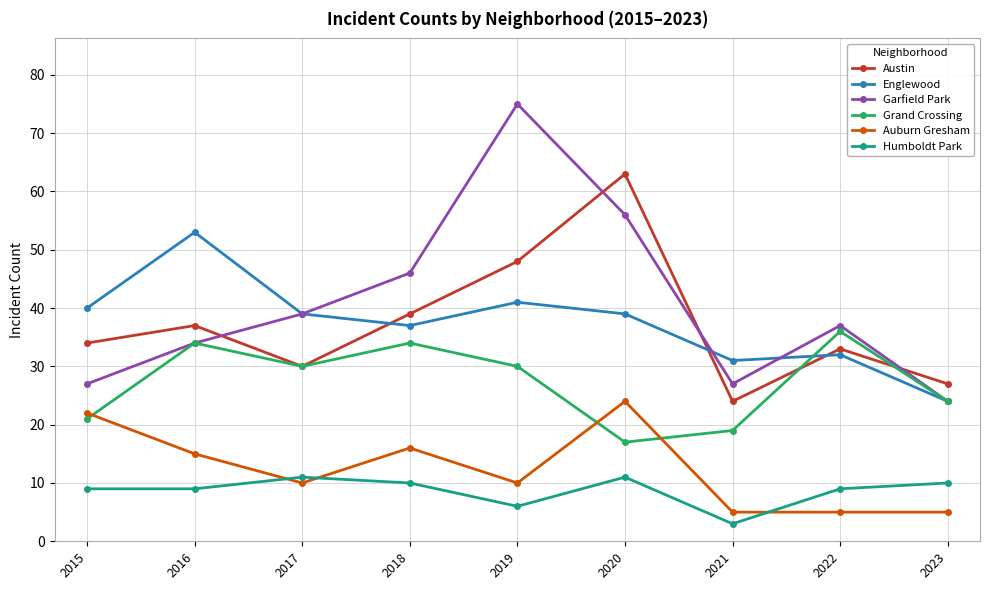

Where is Grand Crossing nearest to the value 26?

2023